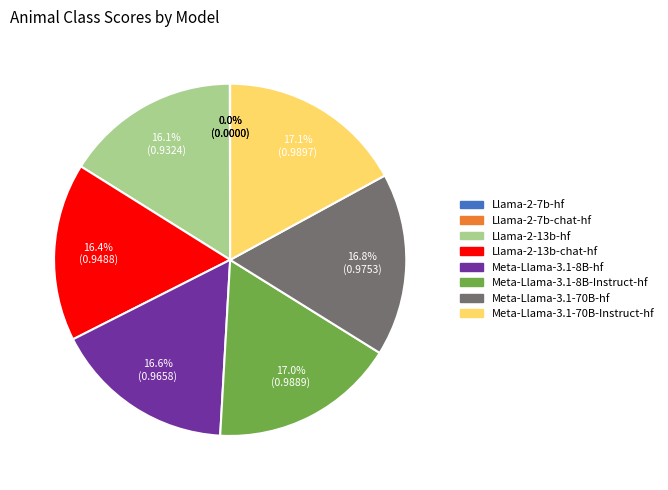

Is there a majority slice in this chart?

No